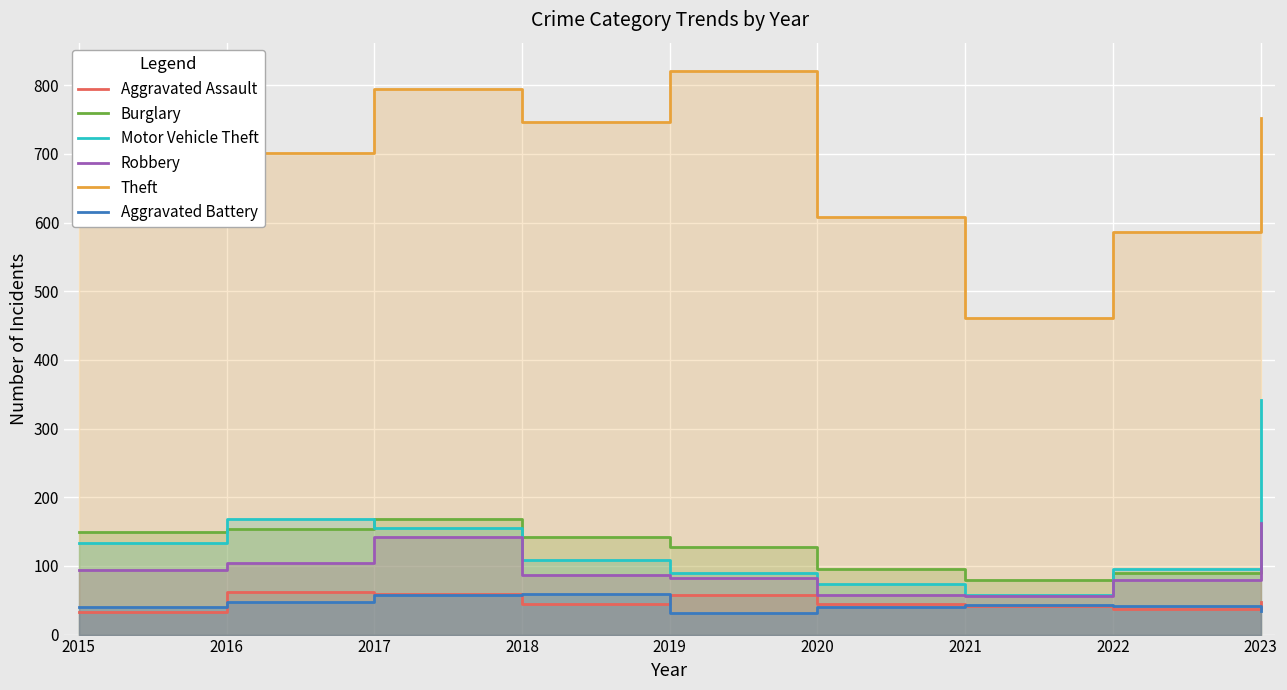

Does the chart display data point markers on the line(s)?

No